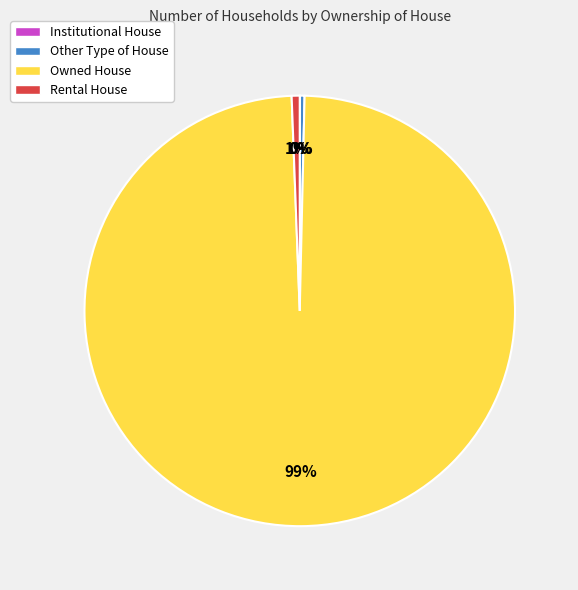

Which slice represents more than half of the pie?

Owned House